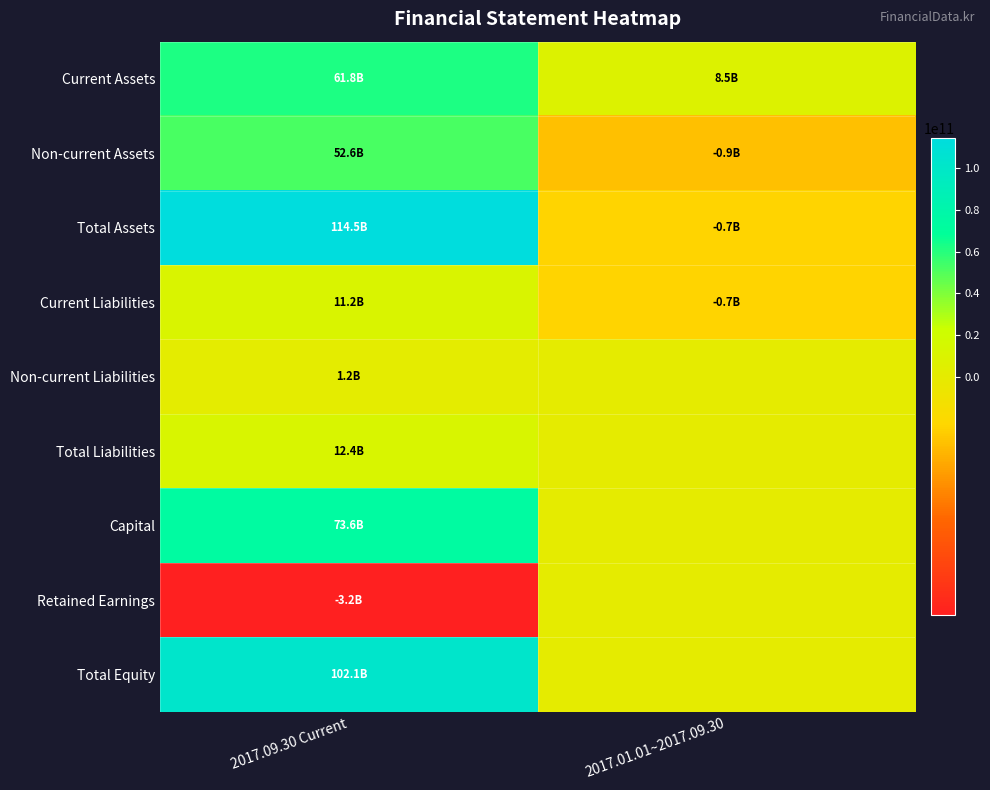

At 2017.09.30 Current, list the series in order from largest to smallest.

Total Assets, Total Equity, Capital, Current Assets, Non-current Assets, Total Liabilities, Current Liabilities, Non-current Liabilities, Retained Earnings